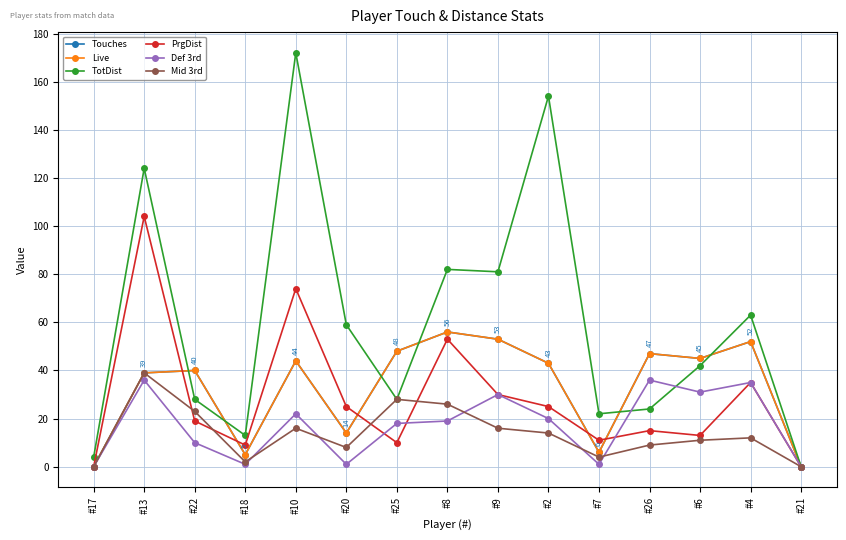

Is this an area chart (filled region under the line)?

No